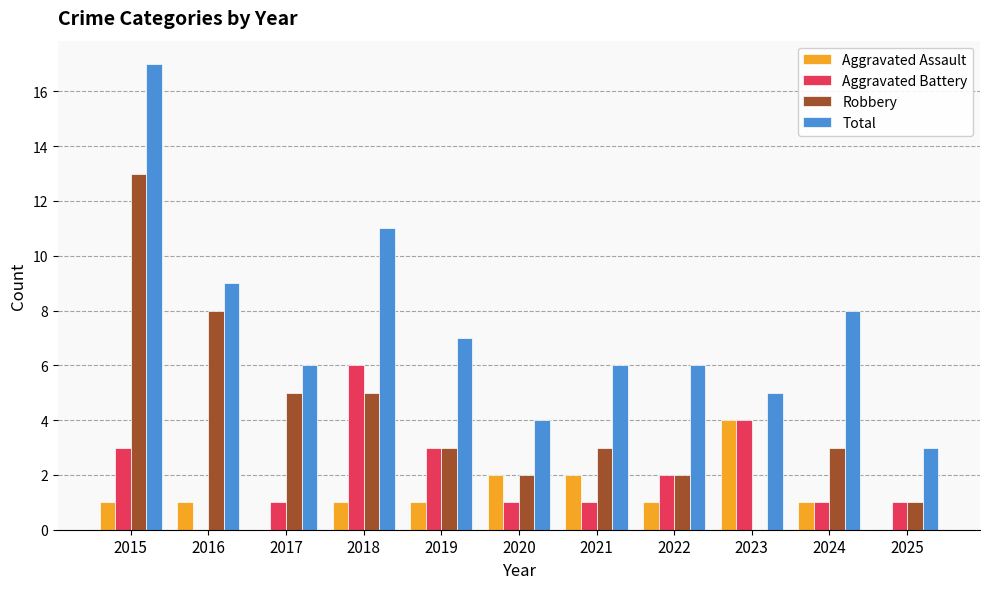

Is it true that Aggravated Assault equals 2 at 2018?

False